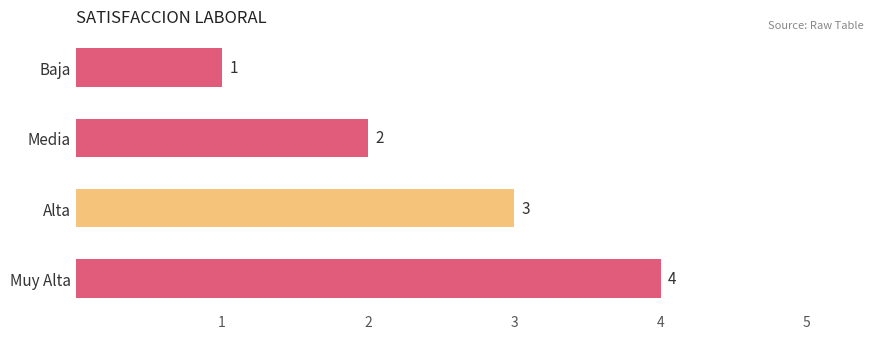

What is the greatest value displayed?

4